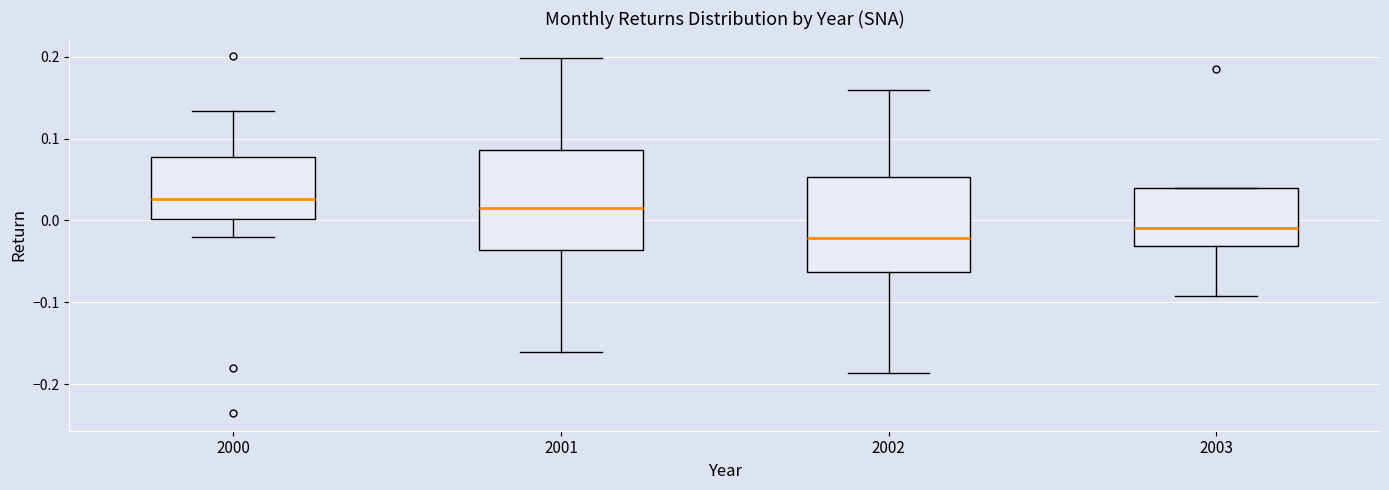

Where does the median line of the box at x = 2003 sit on the y-axis? The values are not printed on the chart, so give them approximately, as read against the axis.

-0.01